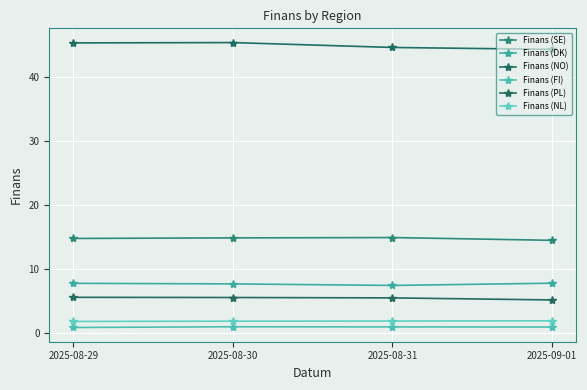

How many lines are shown in the chart?

6